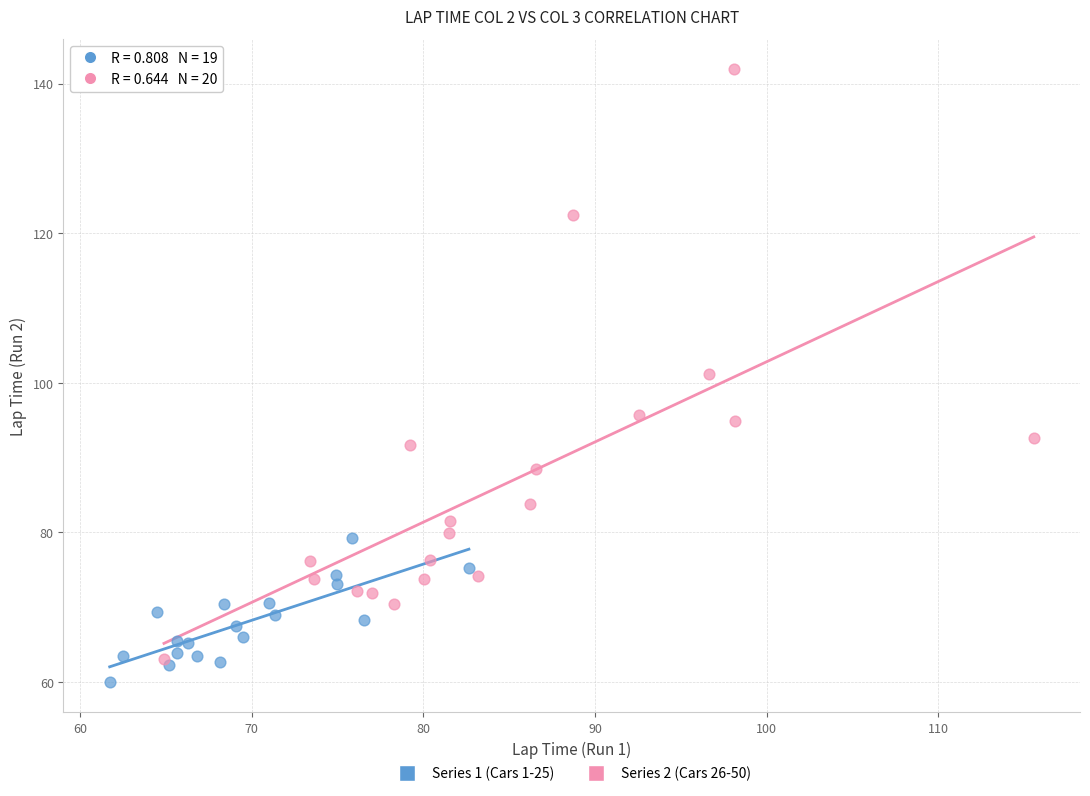

Which series contains the highest Y value?

Series 2 (Cars 26-50)